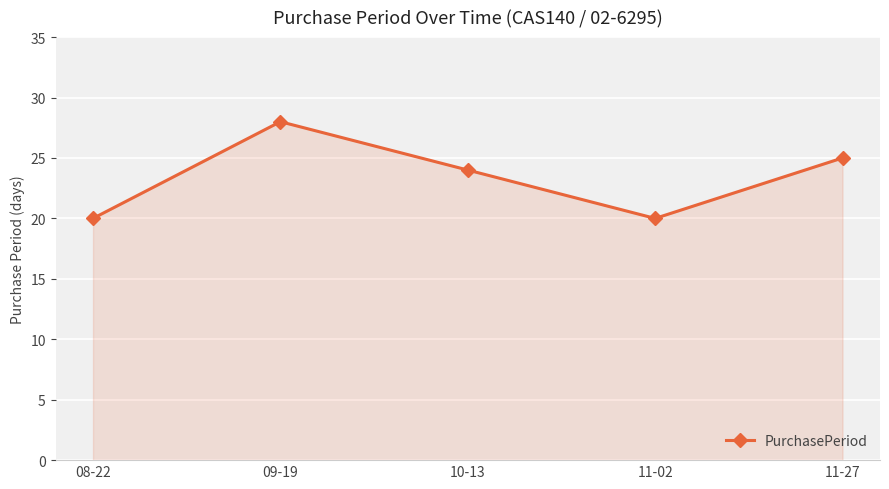

What is the change in value from 10-13 to 11-02?

-4